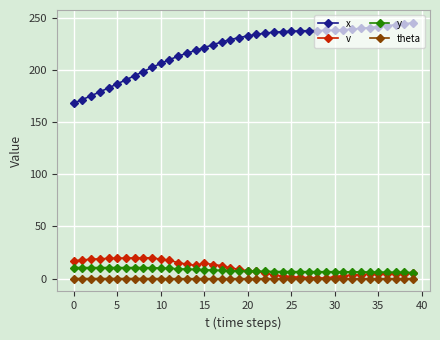

What are all the series names shown in the legend?

x, v, y, theta